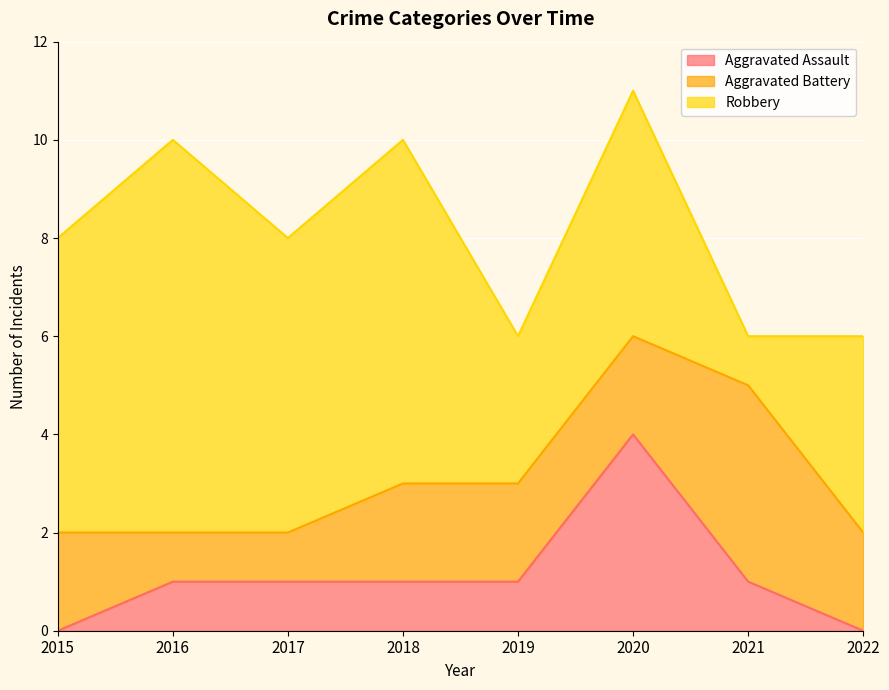

True or false: Robbery has a value of 4 at 2022.

True